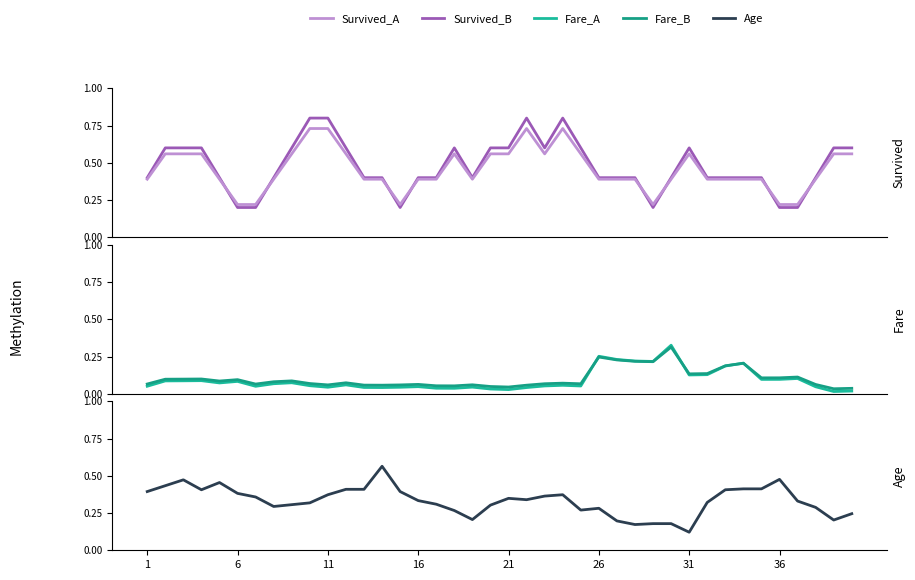

How many series are shown in this chart?

5